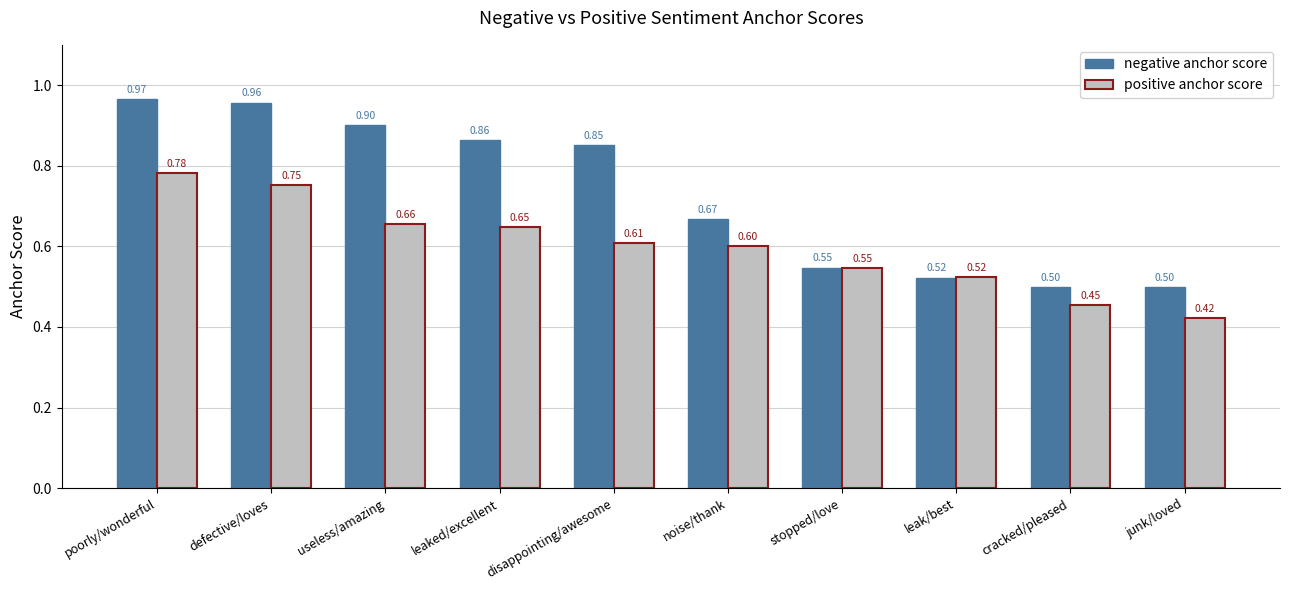

How many bars are there in total?

20